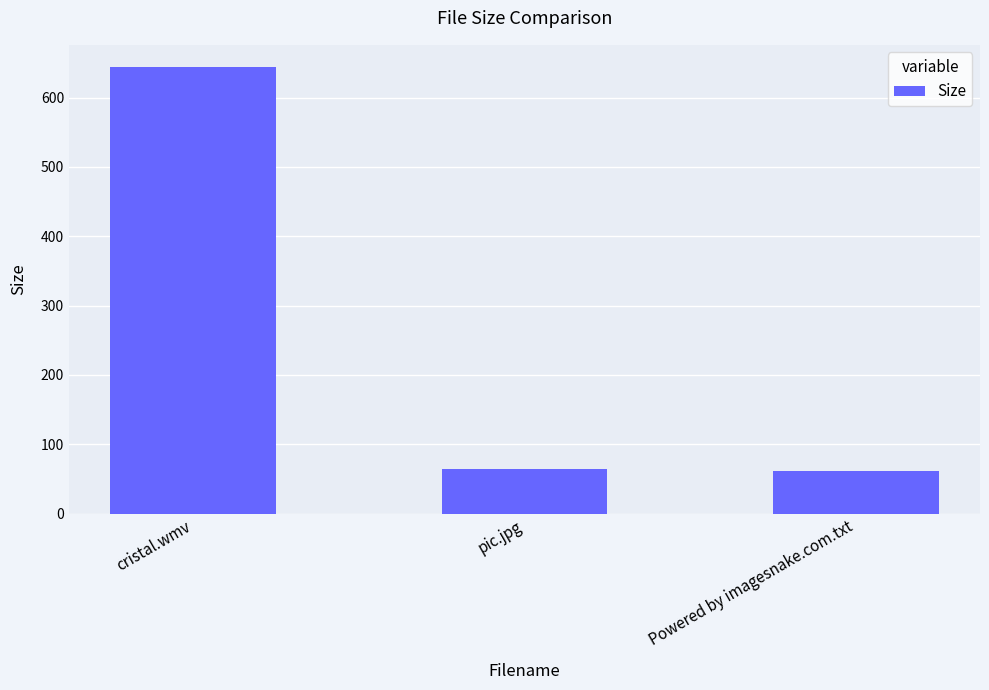

At which category does the chart reach its peak across all series?

cristal.wmv